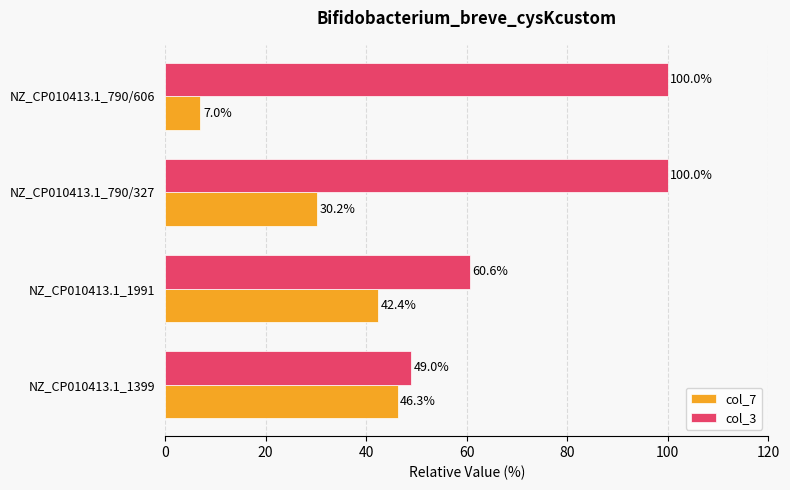

What is the sum of all col_7 values?

125.9